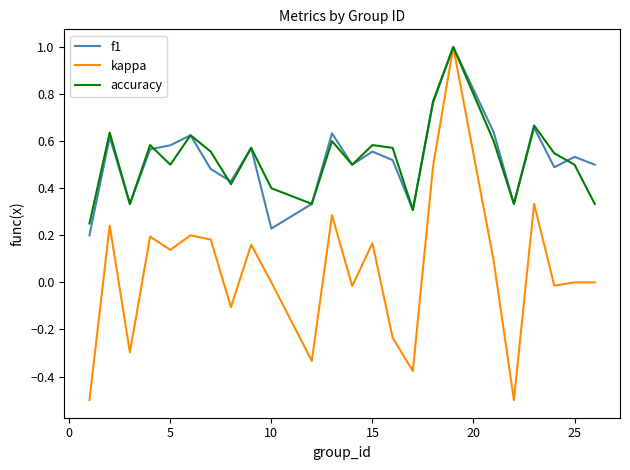

At how many categories does at least one series exceed 0?

24